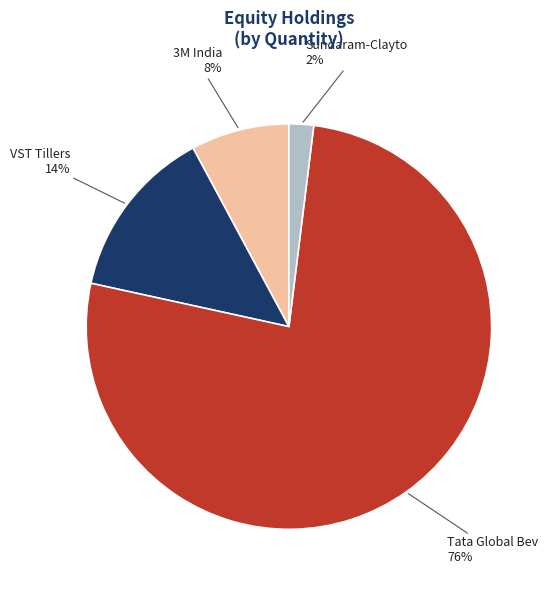

Between VST Tillers and 3M India, which is larger?

VST Tillers